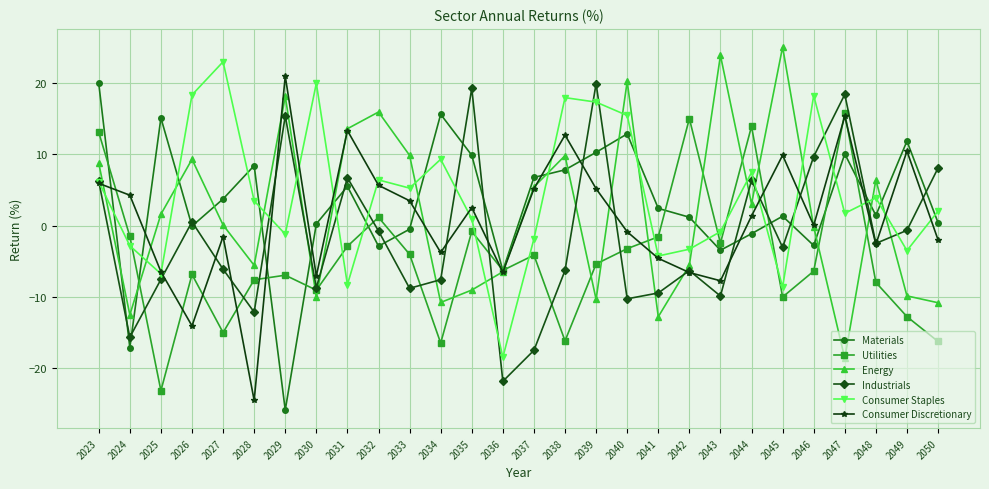

What is the difference between the second highest and second lowest values in the Consumer Discretionary series?

29.4